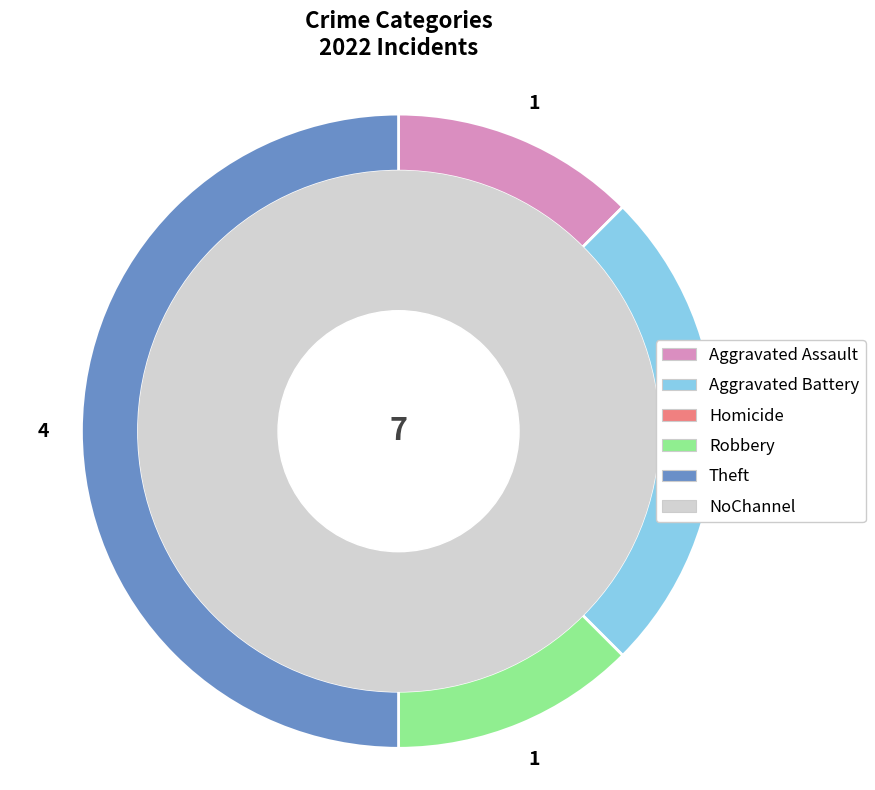

What is the largest slice in the pie chart?

Theft